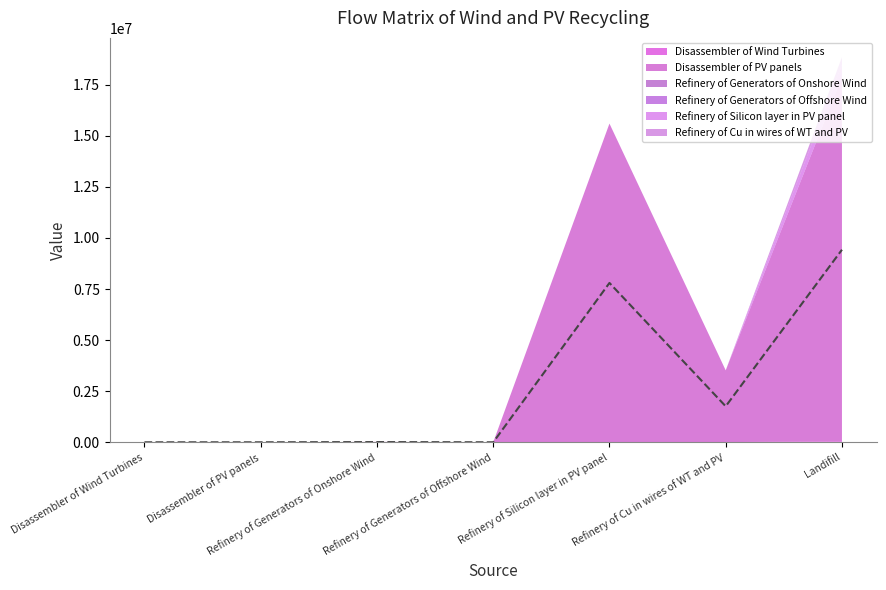

Reading right to left, list all the values displayed in this chart.

Disassembler of Wind Turbines: 41208.4	9791.3	0.0	167.9	19900.5	0.0	0.0
Disassembler of PV panels: 17833979.5	3512286.7	15601188.8	0.0	0.0	0.0	0.0
Refinery of Generators of Onshore Wind: 1592.0	0.0	0.0	0.0	0.0	0.0	0.0
Refinery of Generators of Offshore Wind: 13.4	0.0	0.0	0.0	0.0	0.0	0.0
Refinery of Silicon layer in PV panel: 624047.6	0.0	0.0	0.0	0.0	0.0	0.0
Refinery of Cu in wires of WT and PV: 352207.8	0.0	0.0	0.0	0.0	0.0	0.0